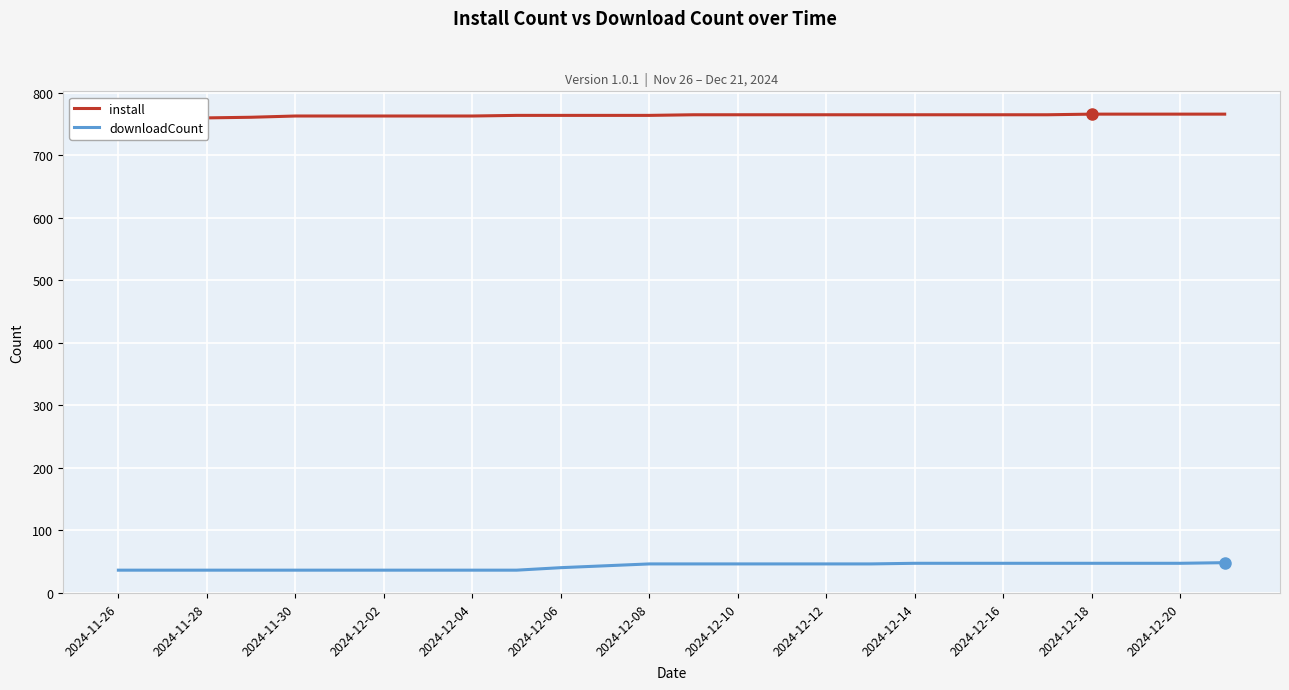

What is the sum of all downloadCount values?

1096